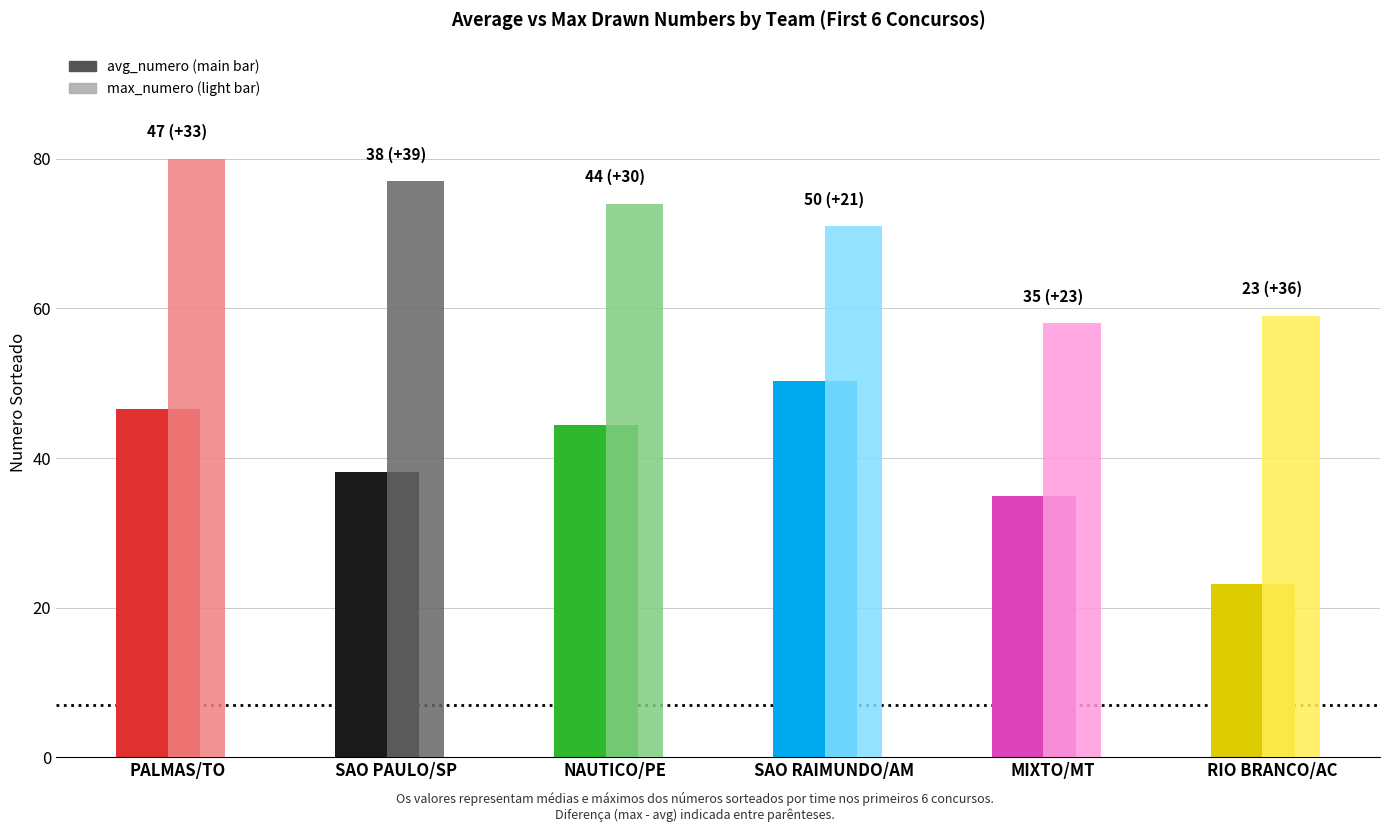

The value of avg_numero at SAO RAIMUNDO/AM is 50.3. True or false?

True